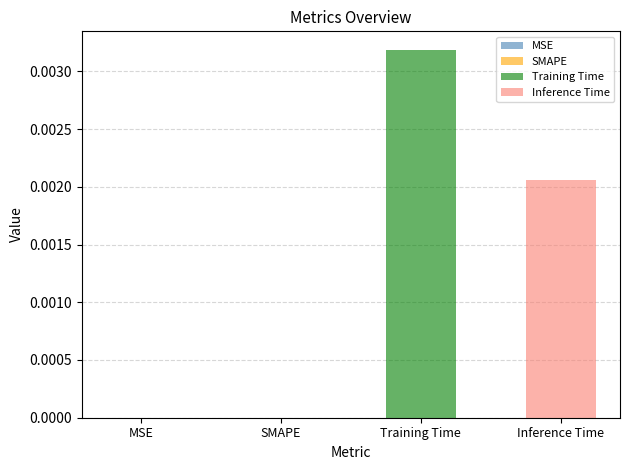

Rank the series by their maximum value, from lowest to highest.

Inference Time, Training Time